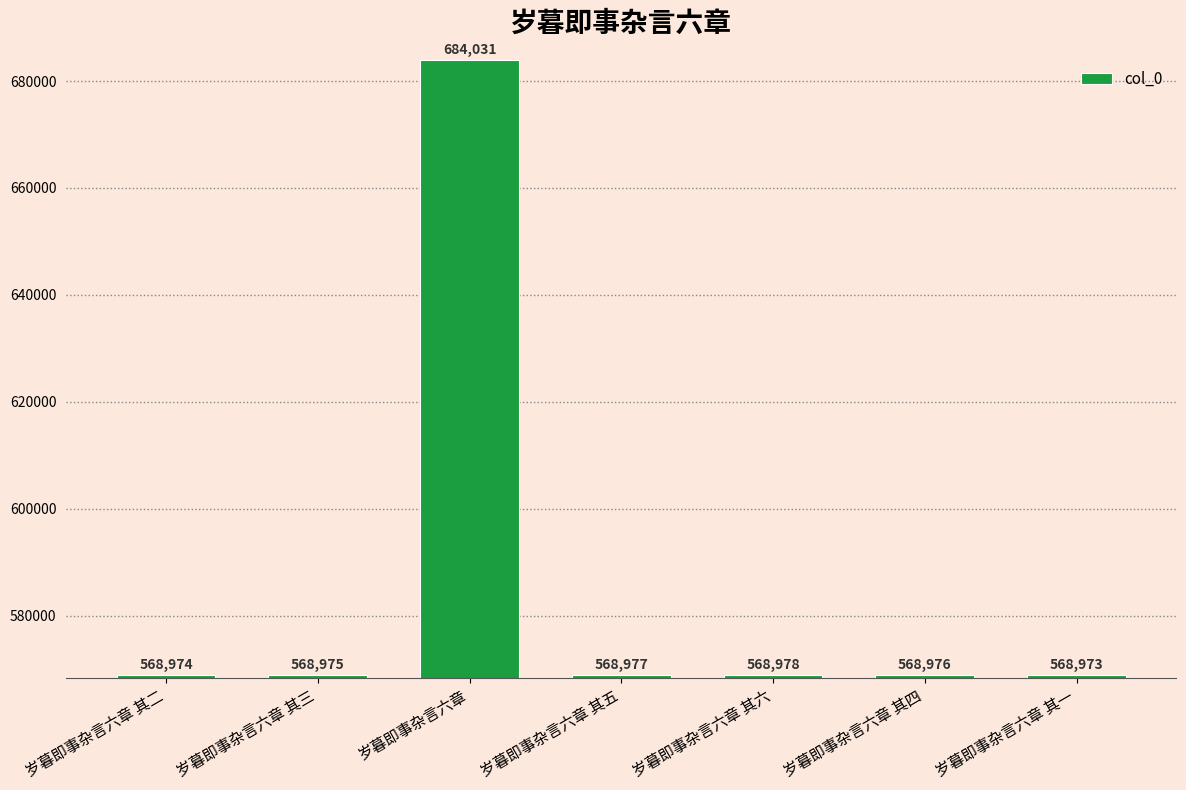

How many values are below 568976?

3